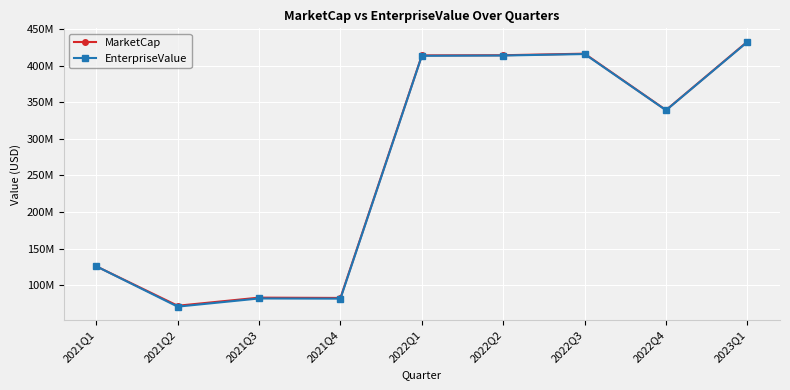

Reading right to left, extract all data points from this chart.

MarketCap: 2023Q1=432840054.6	2022Q4=339235945.9	2022Q3=416319376.8	2022Q2=414188776.1	2022Q1=413975716.0	2021Q4=82496861.0	2021Q3=82922981.2	2021Q2=71837644.8	2021Q1=125781648.0
EnterpriseValue: 2023Q1=432430455.6	2022Q4=338965997.9	2022Q3=415811496.8	2022Q2=413783835.1	2022Q1=413413319.0	2021Q4=81529737.0	2021Q3=81777887.2	2021Q2=70598980.8	2021Q1=125781648.0